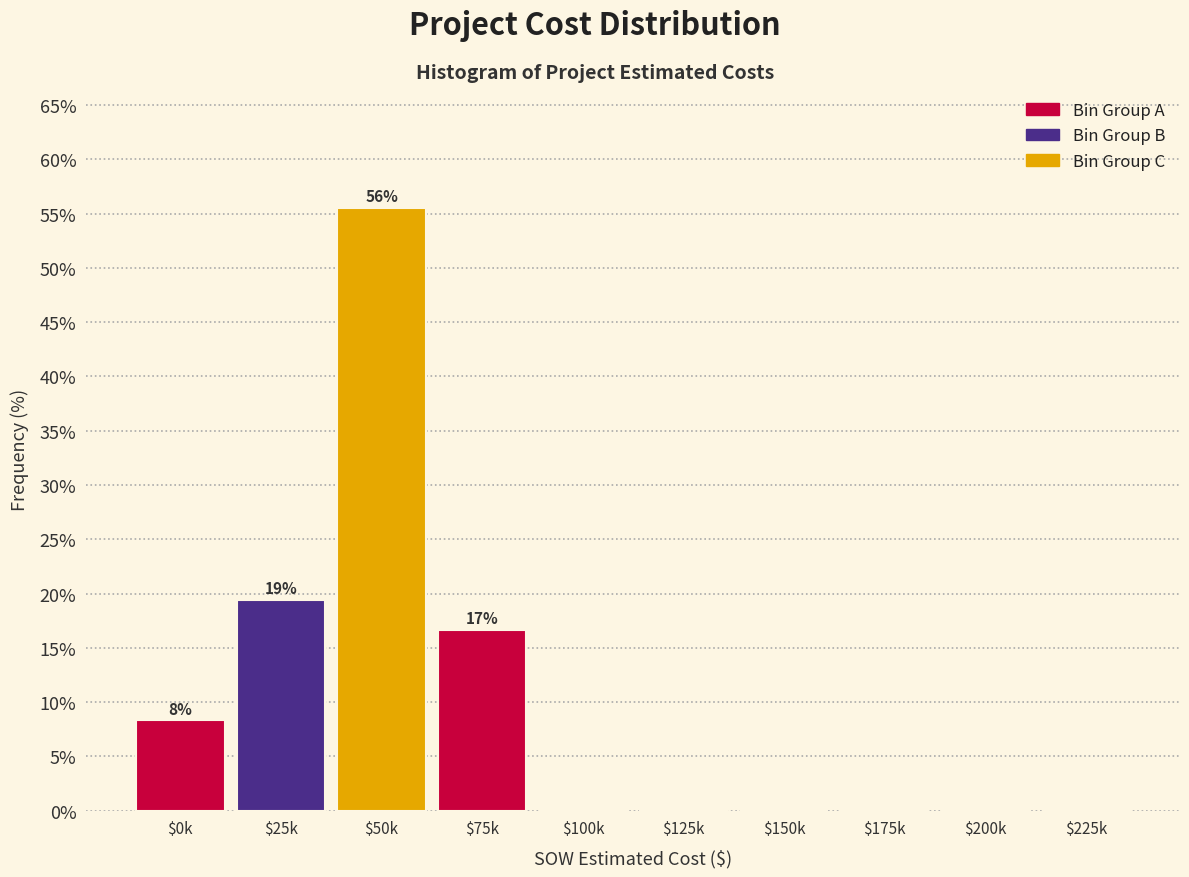

True or false: the data shows 38.0 at $225k.

False